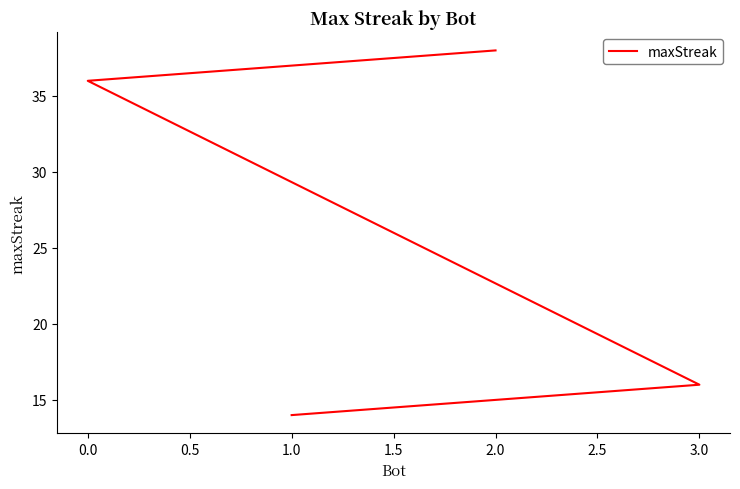

What is the sum of all values?

104